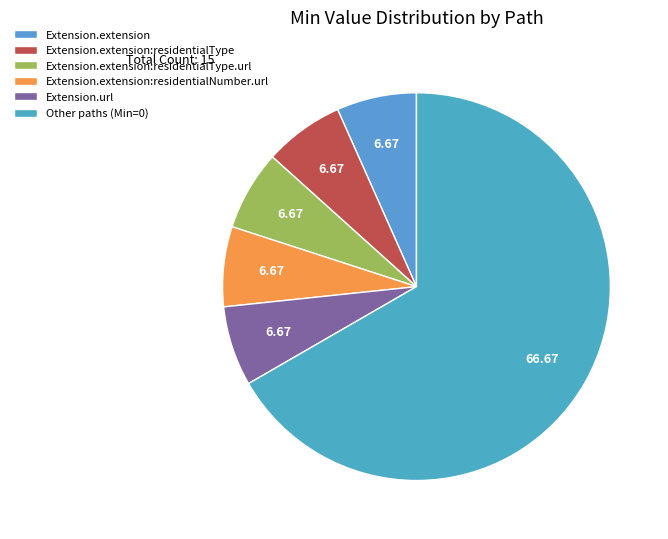

Is there a majority slice in this chart?

Yes